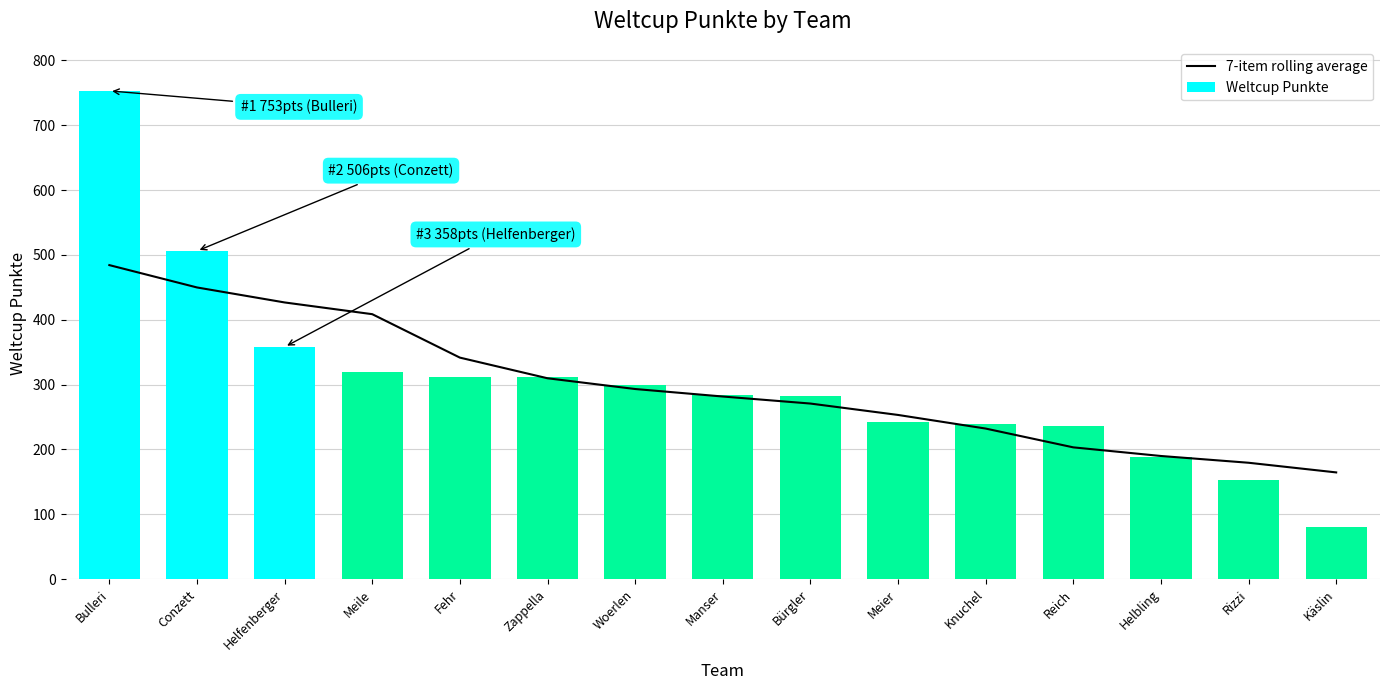

Rank the series at Conzett from highest to lowest value.

Weltcup Punkte, 7-item rolling average